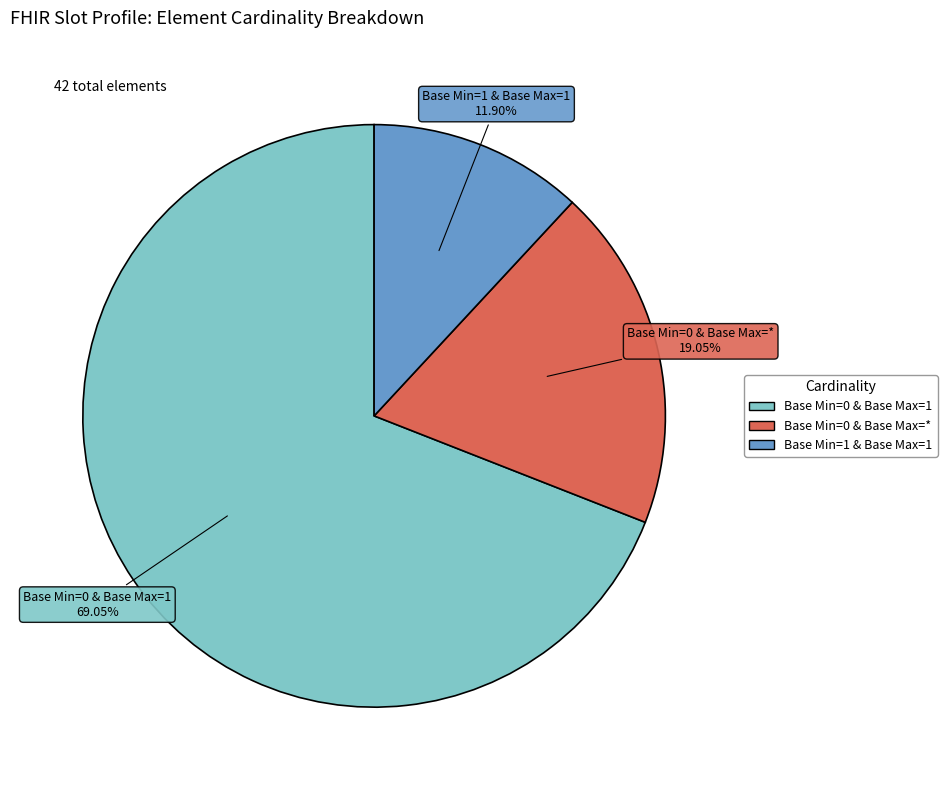

Is there any slice that represents more than half of the pie?

Yes